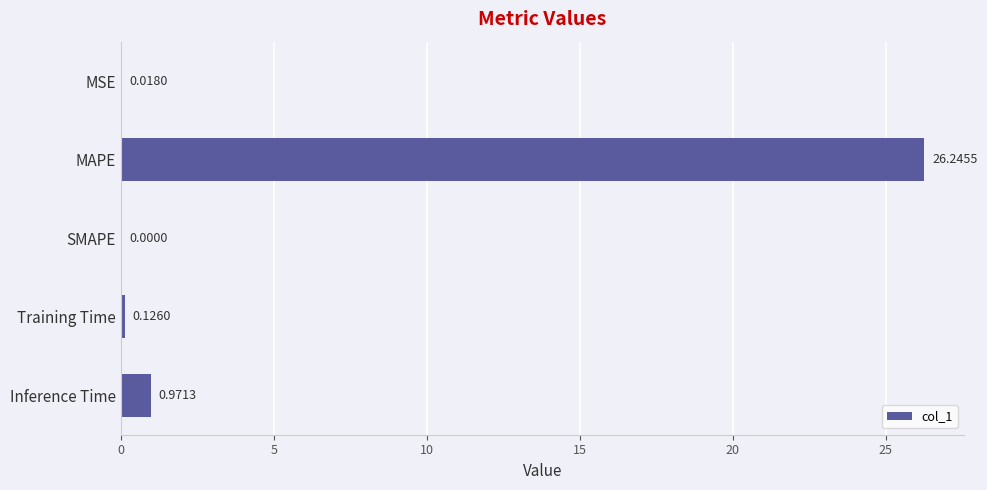

Which has a higher value, SMAPE or MSE?

MSE